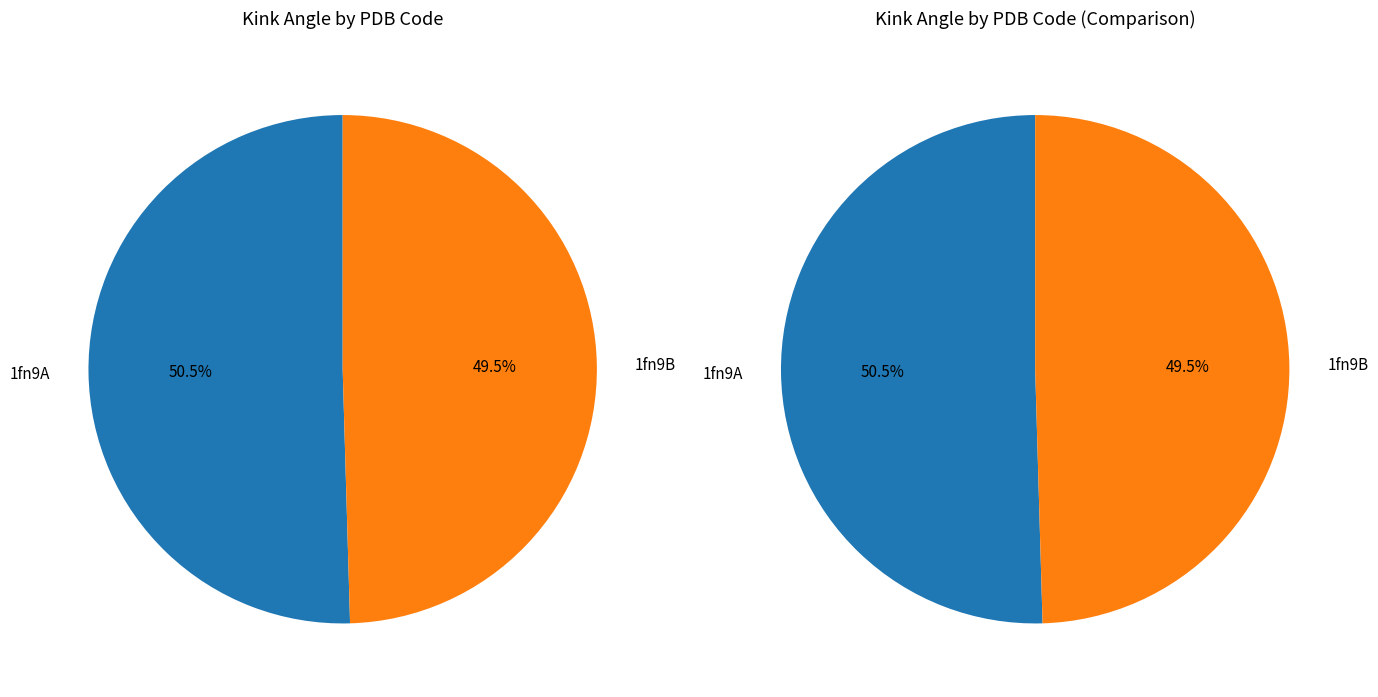

How much of the chart is everything except 1fn9A?

49.5%